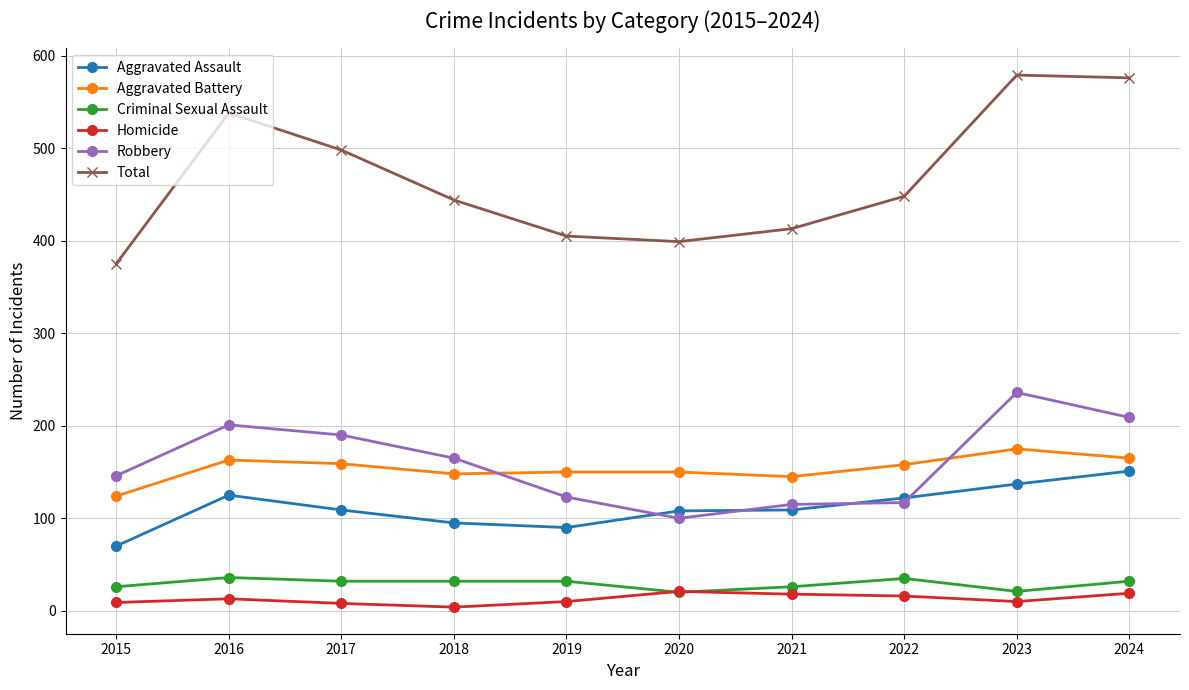

Is this an area chart (filled region under the line)?

No